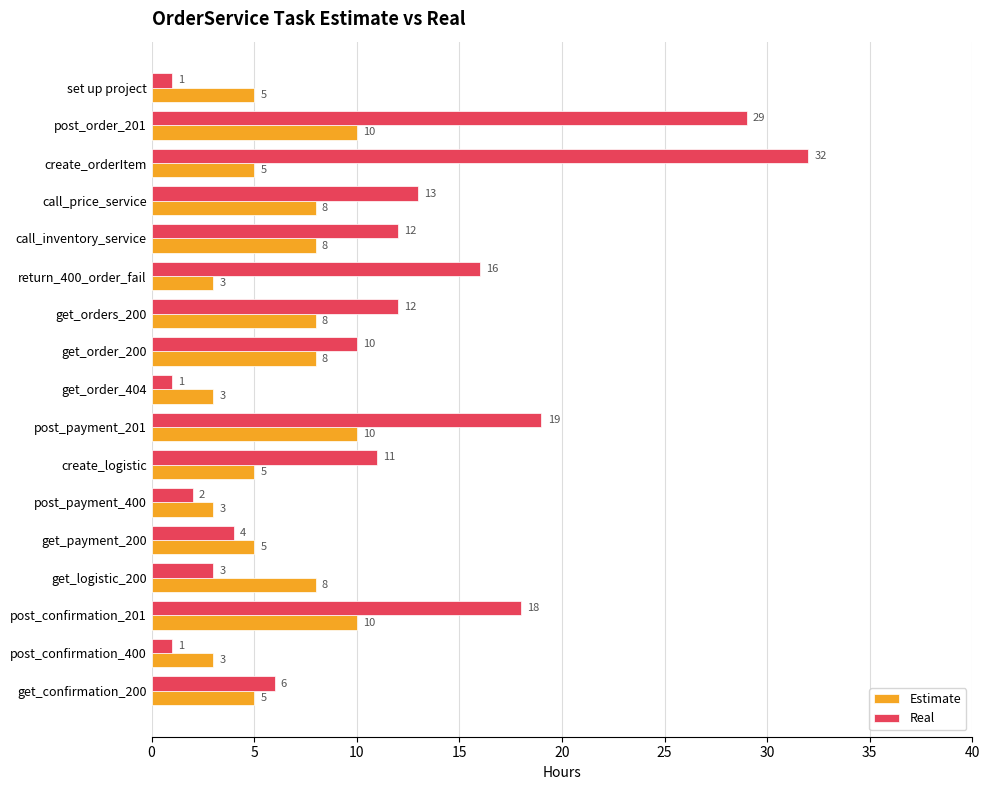

The value of Estimate at post_confirmation_201 is 10. True or false?

True